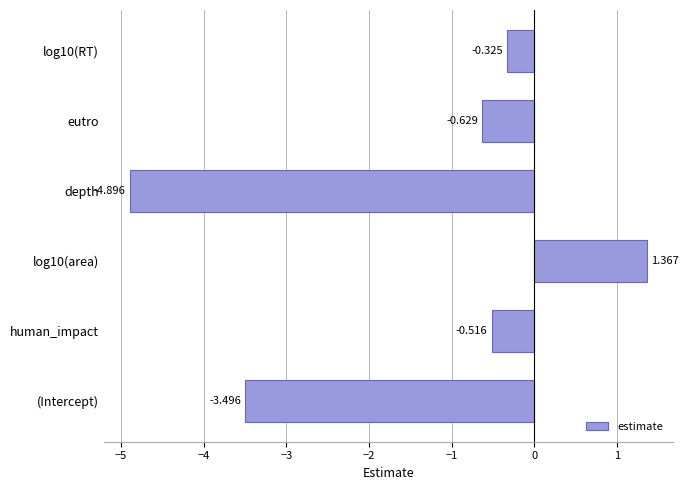

Which has a higher value, depth or eutro?

eutro